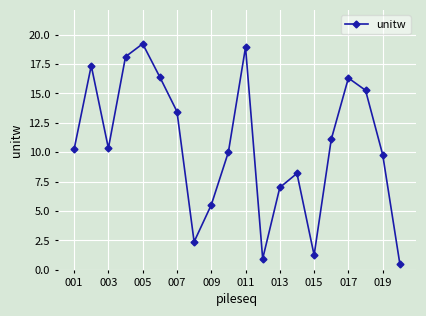

What is the minimum value shown in the chart?

0.5